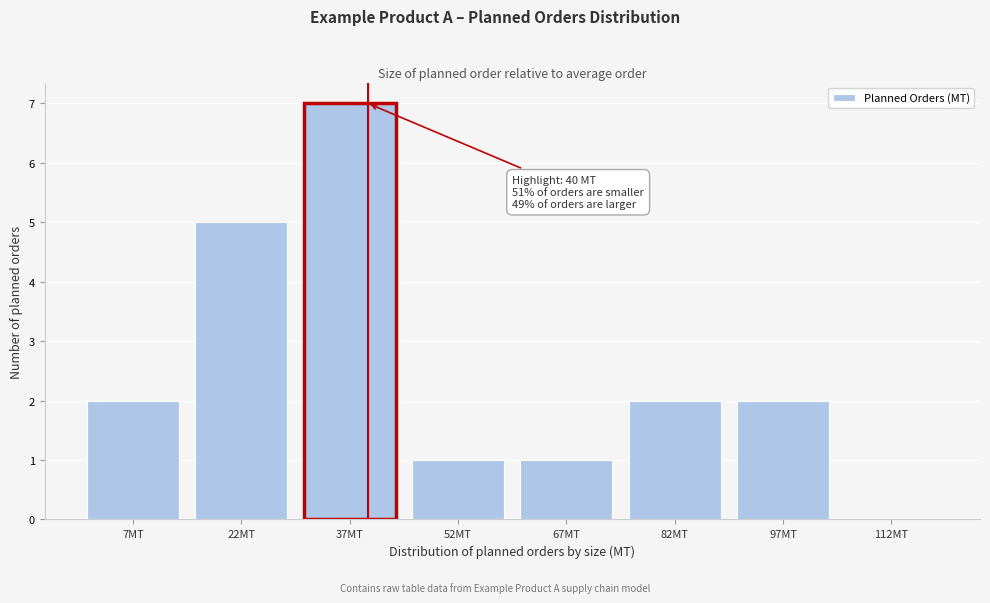

Which range on the x-axis has the tallest bar?

30 to 45